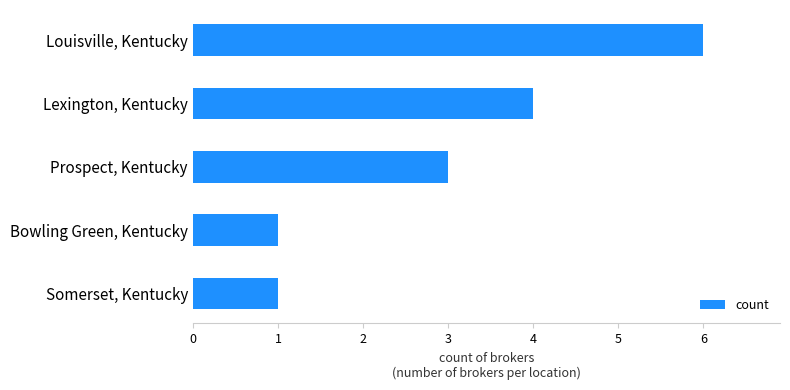

Approximately how many times larger is the value at Louisville, Kentucky compared to Prospect, Kentucky?

2.0